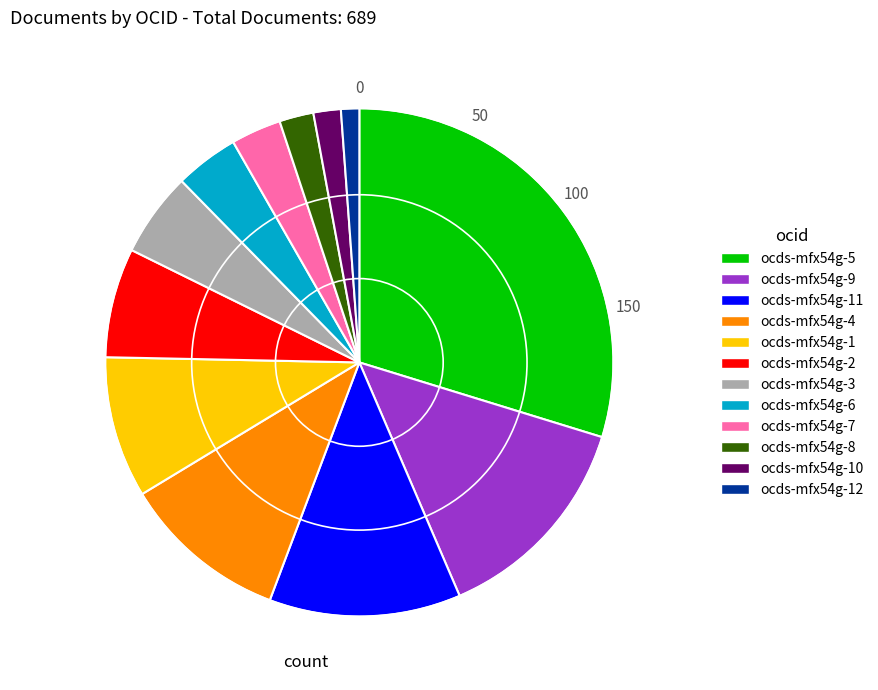

Is there any slice that represents more than half of the pie?

No